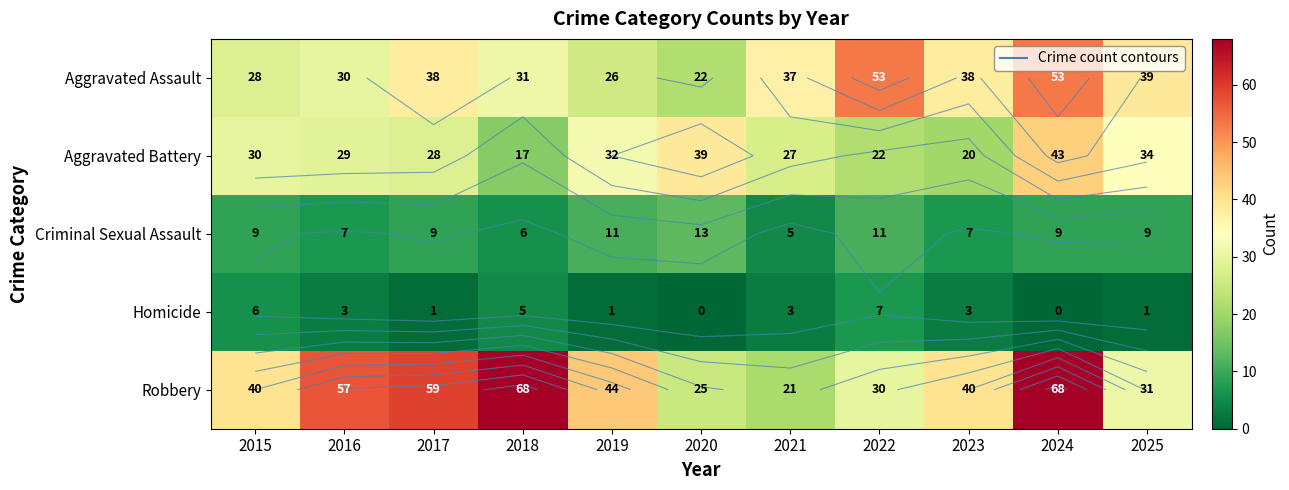

Is it true that Aggravated Battery equals 6 at 2023?

False